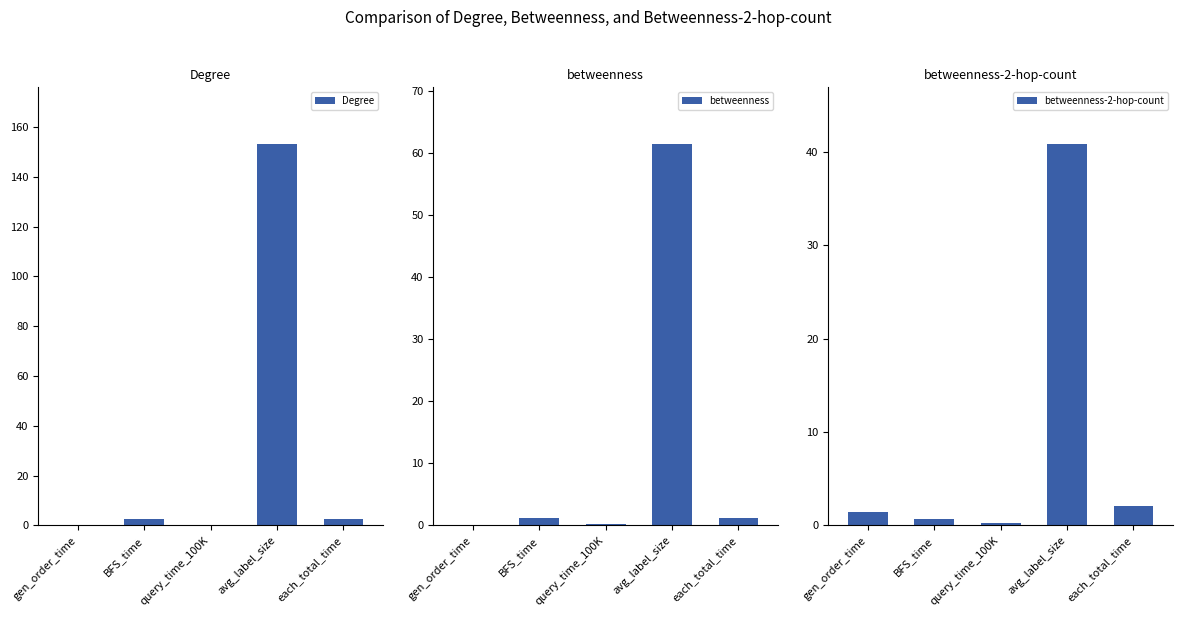

What is the label of the 4th bar from the right?

BFS_time